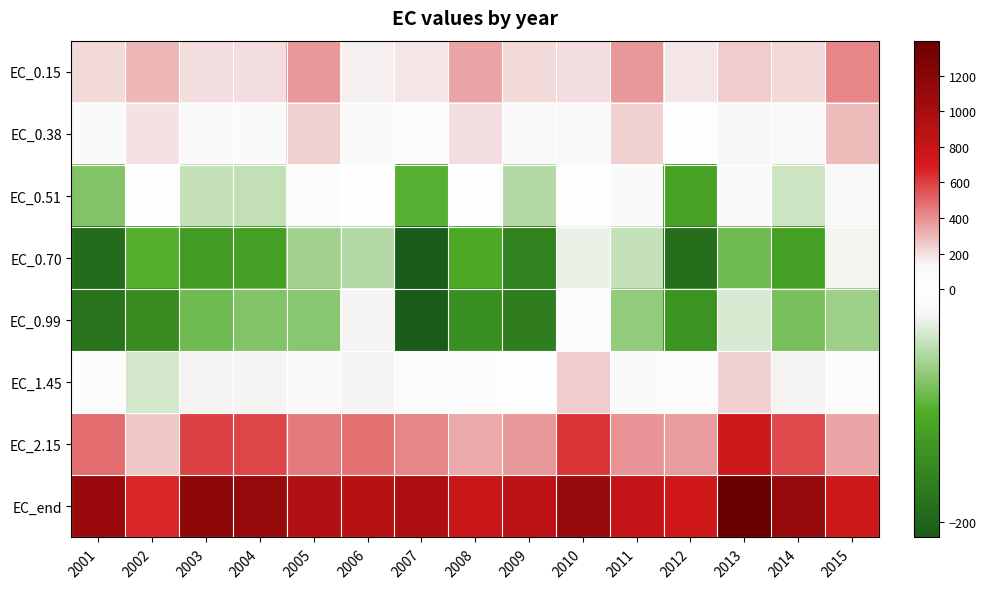

At how many categories does at least one series exceed 1385?

1